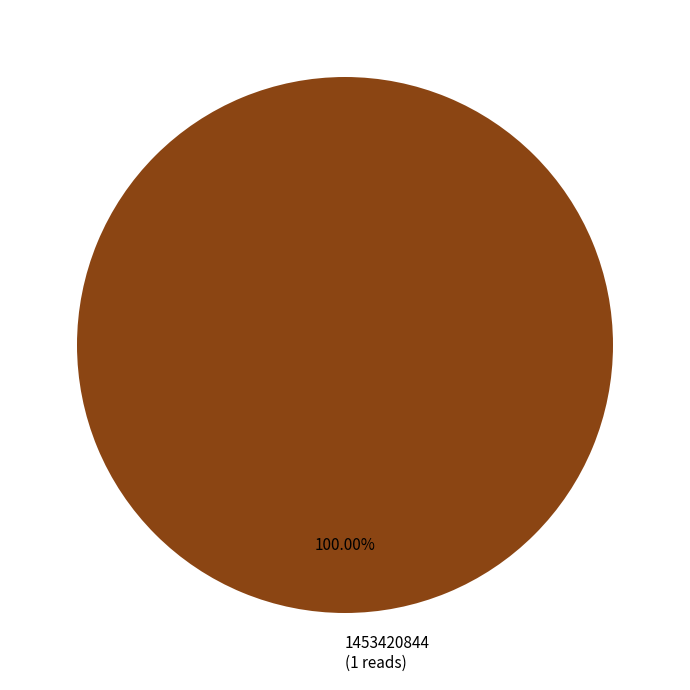

Does 1453420844 represent more than half of the total?

Yes